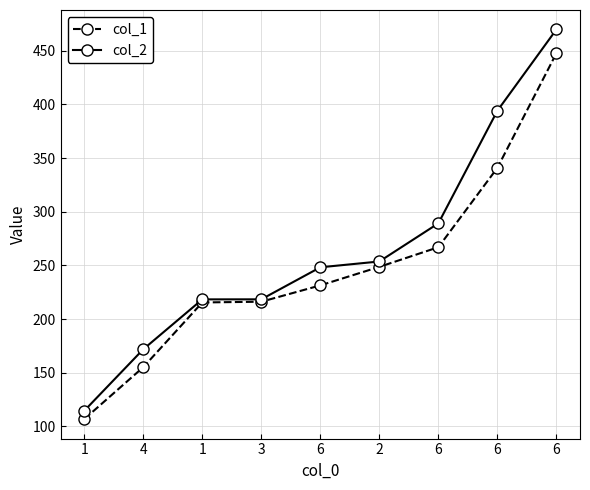

Reading left to right, what are all the values shown in this chart?

col_1: 106.8	155.2	215.4	216.1	231.3	248.6	266.9	340.8	447.6
col_2: 114.5	171.8	218.3	218.4	248.2	253.6	289.1	394.0	469.7